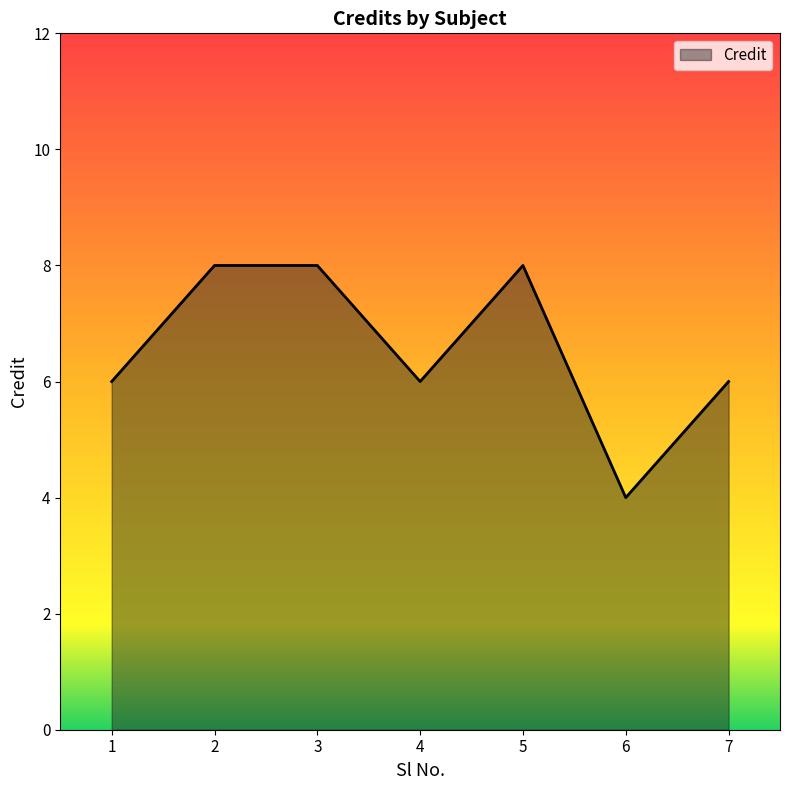

True or false: the data shows 3 at 7.

False